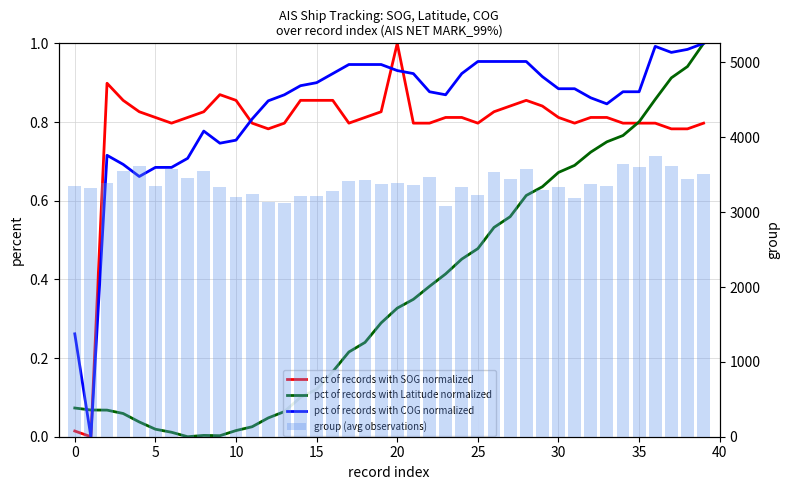

What is the total value across all series at 31?

3188.4